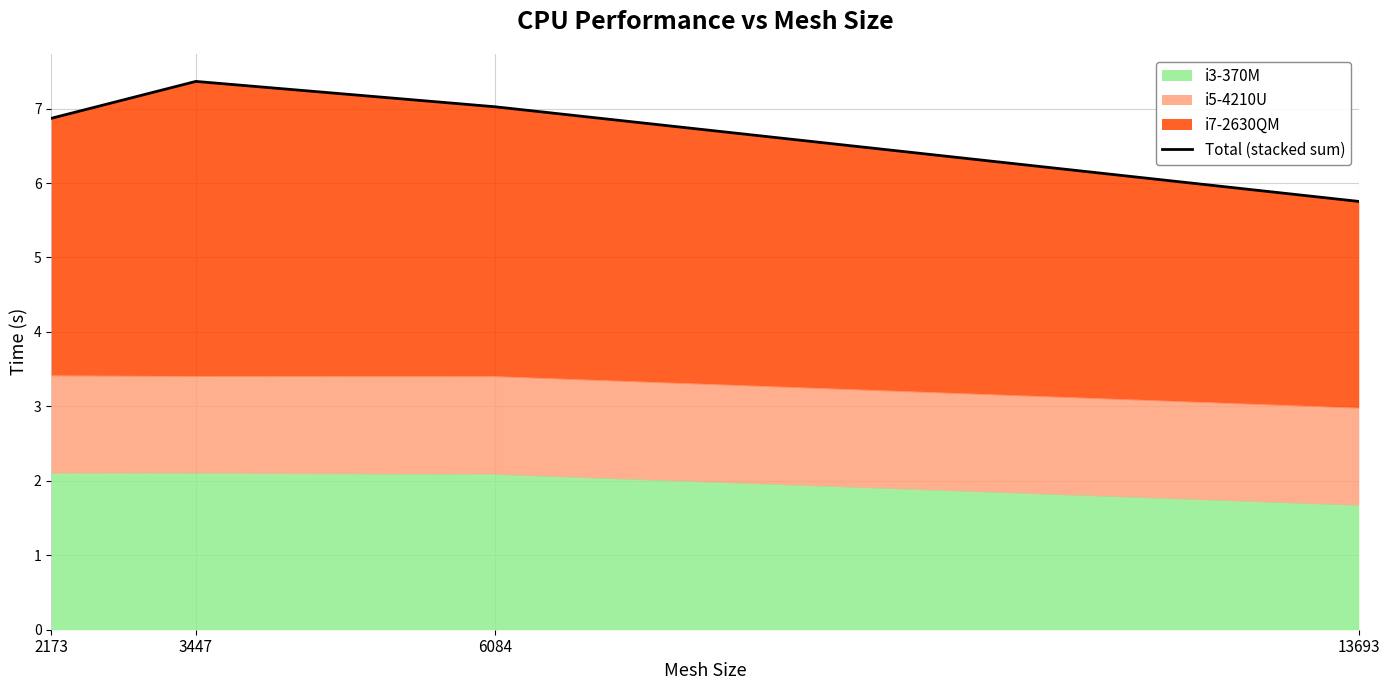

Reading left to right, what are all the values shown in this chart?

2173=6.9	3447=7.4	6084=7.0	13693=5.8